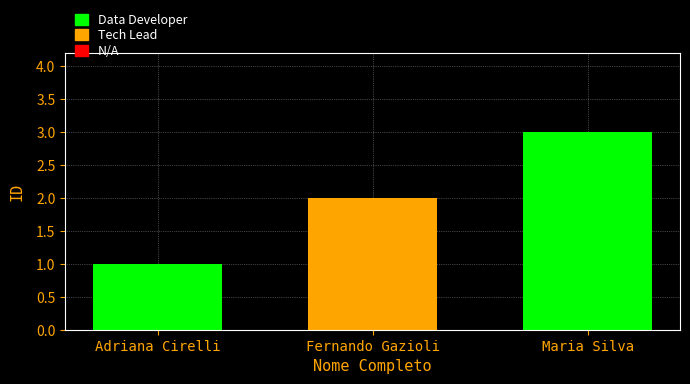

Is it true that the value at Maria Silva is 2?

False